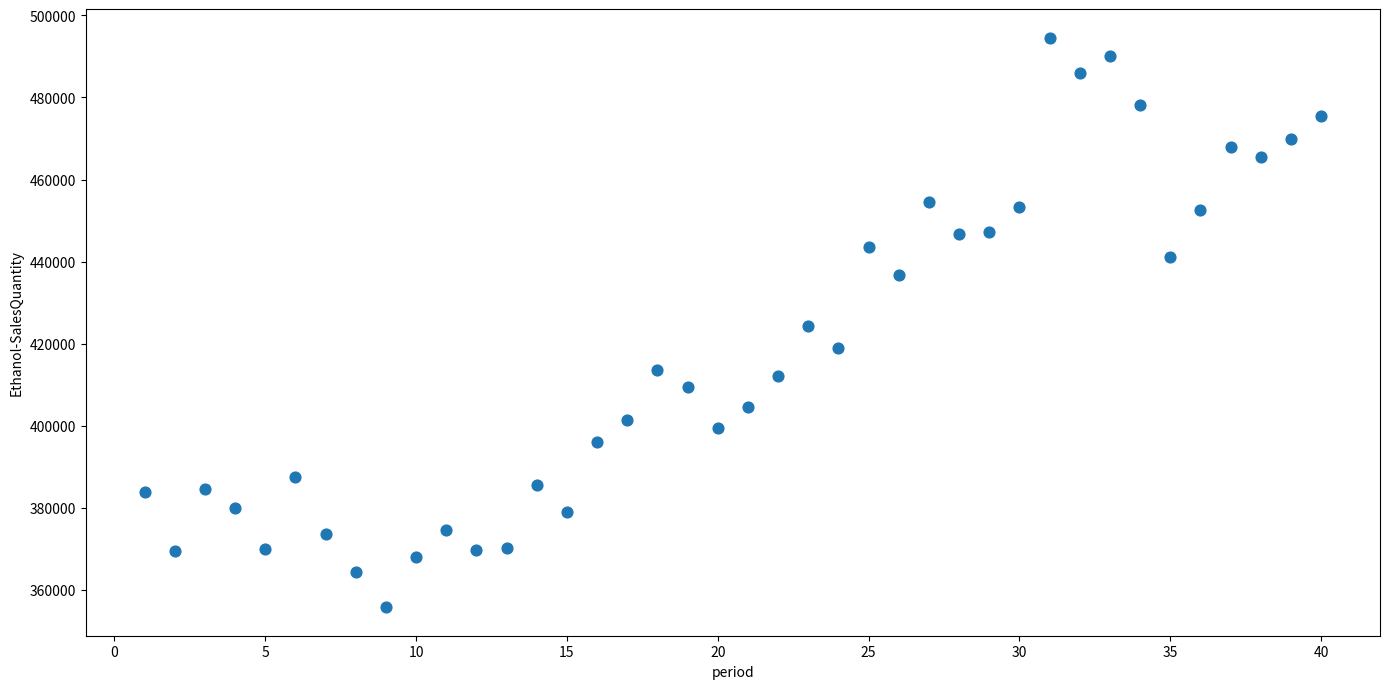

What is the range of X values (max minus min)?

39.0